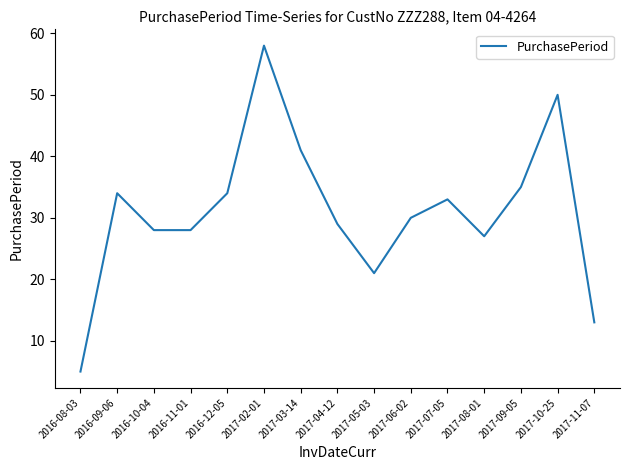

What is the average value?

31